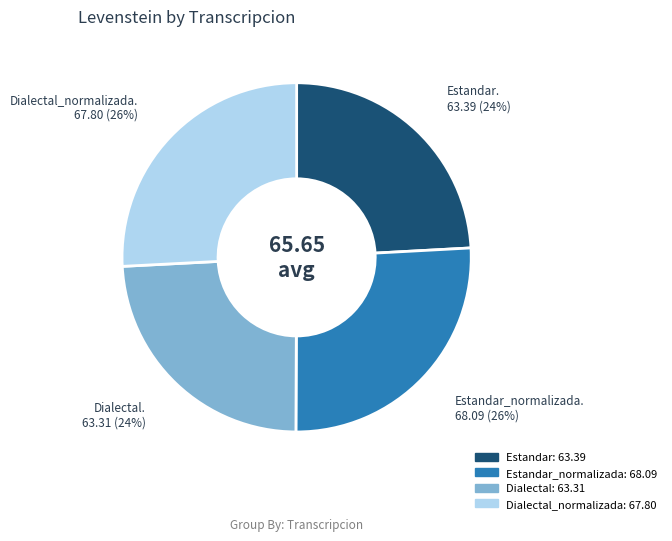

Count the number of slices in the pie.

4